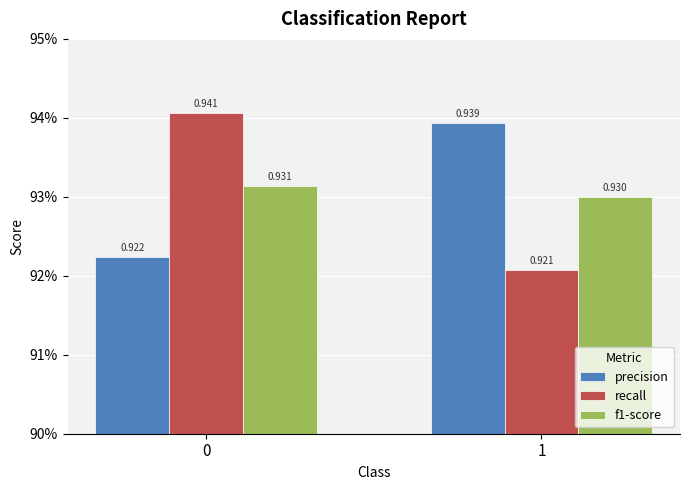

Which has a higher value, 0 or 1?

1